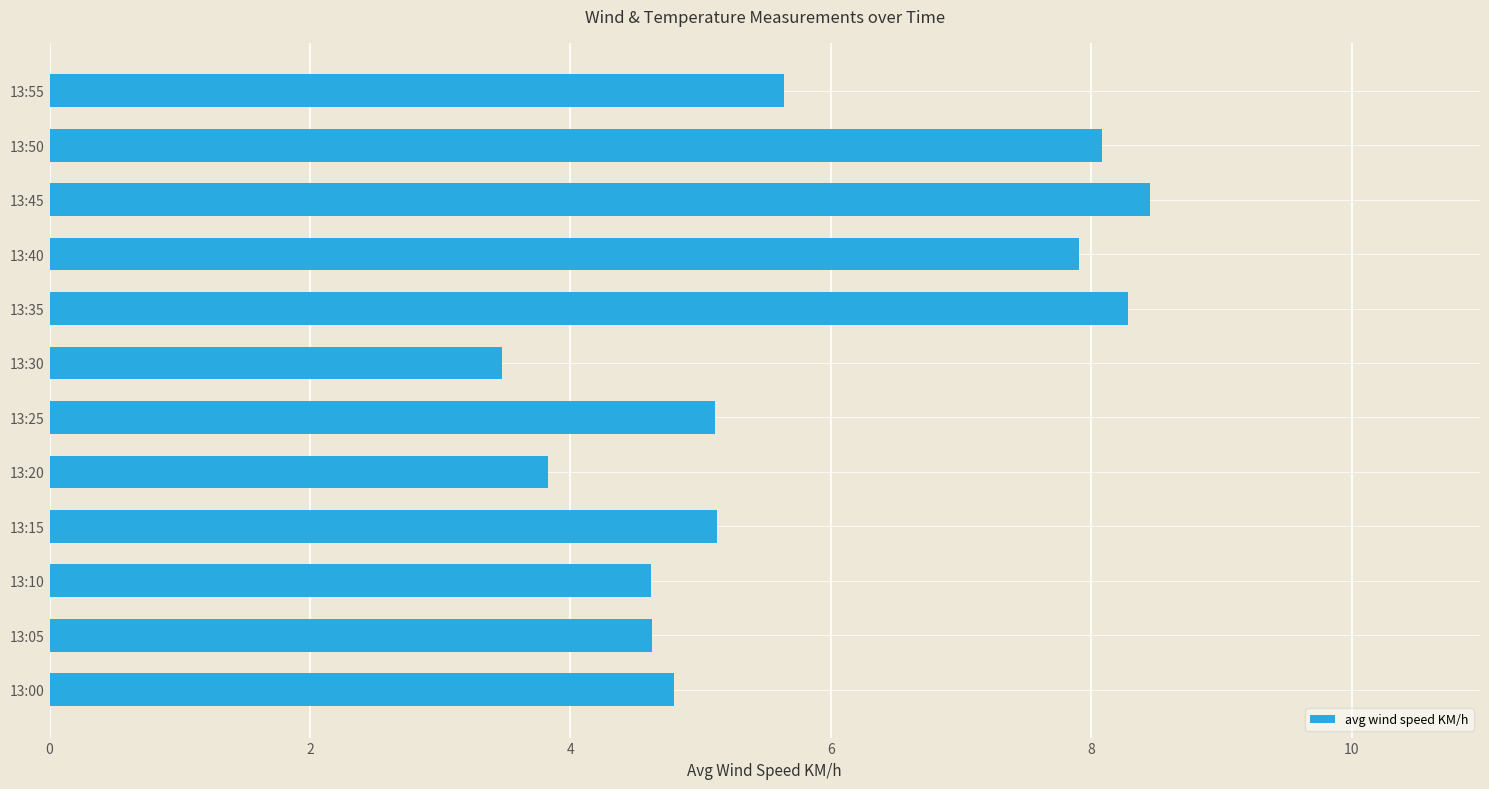

What is the approximate value at 13:35?

8.3